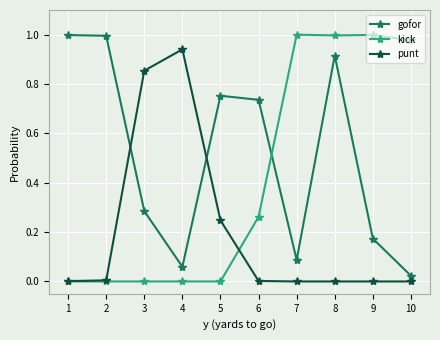

What are all the series names shown in the legend?

gofor, kick, punt